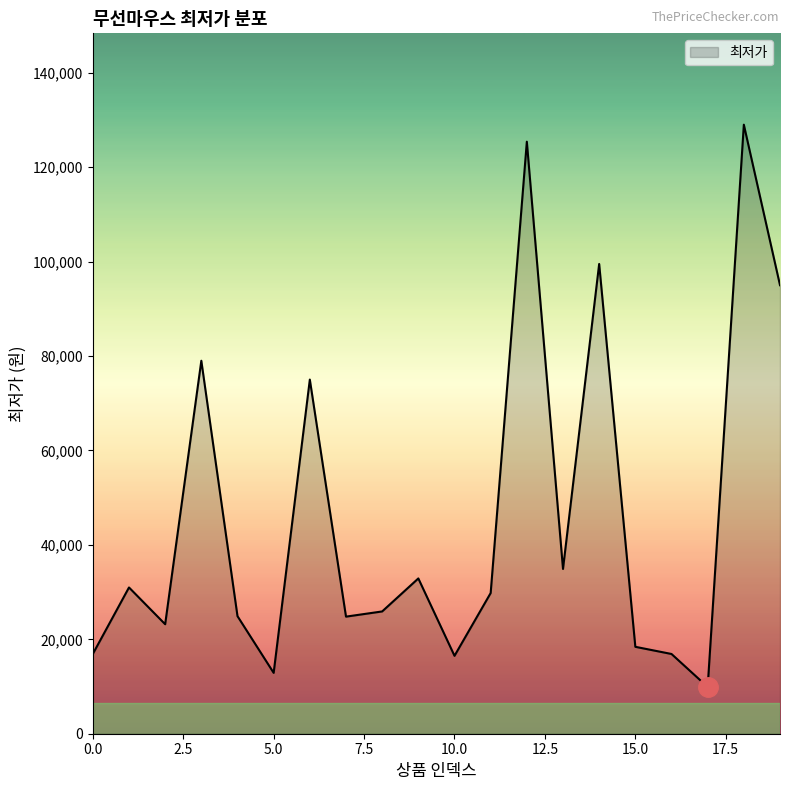

What is the difference between the maximum and minimum values?

119100